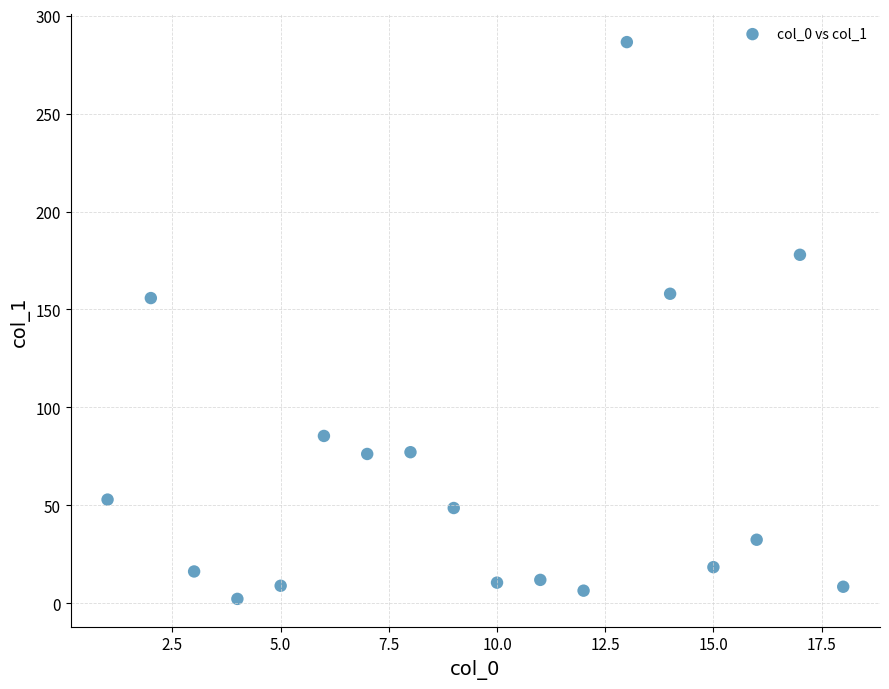

What is the range of Y values (max minus min)?

284.3